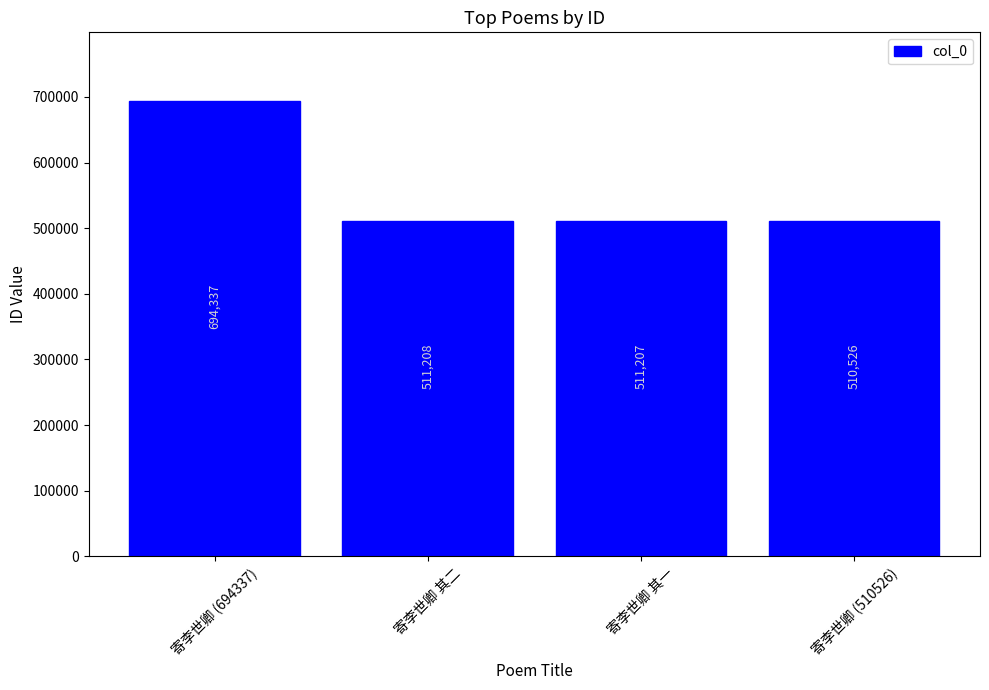

Between 寄李世卿 其二 and 寄李世卿 (510526), which is larger?

寄李世卿 其二